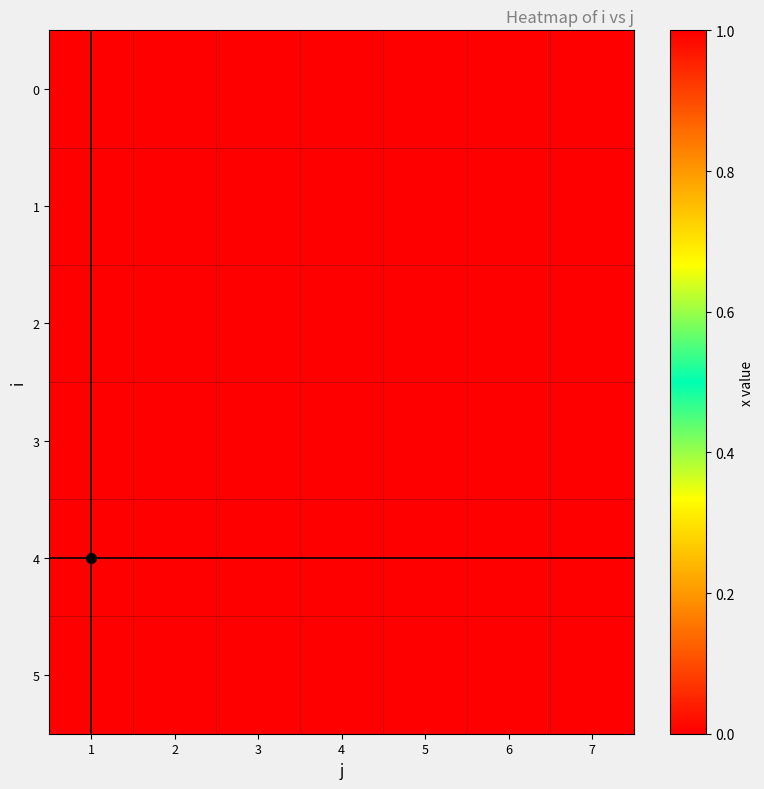

At which category is the sum across all series the highest?

1